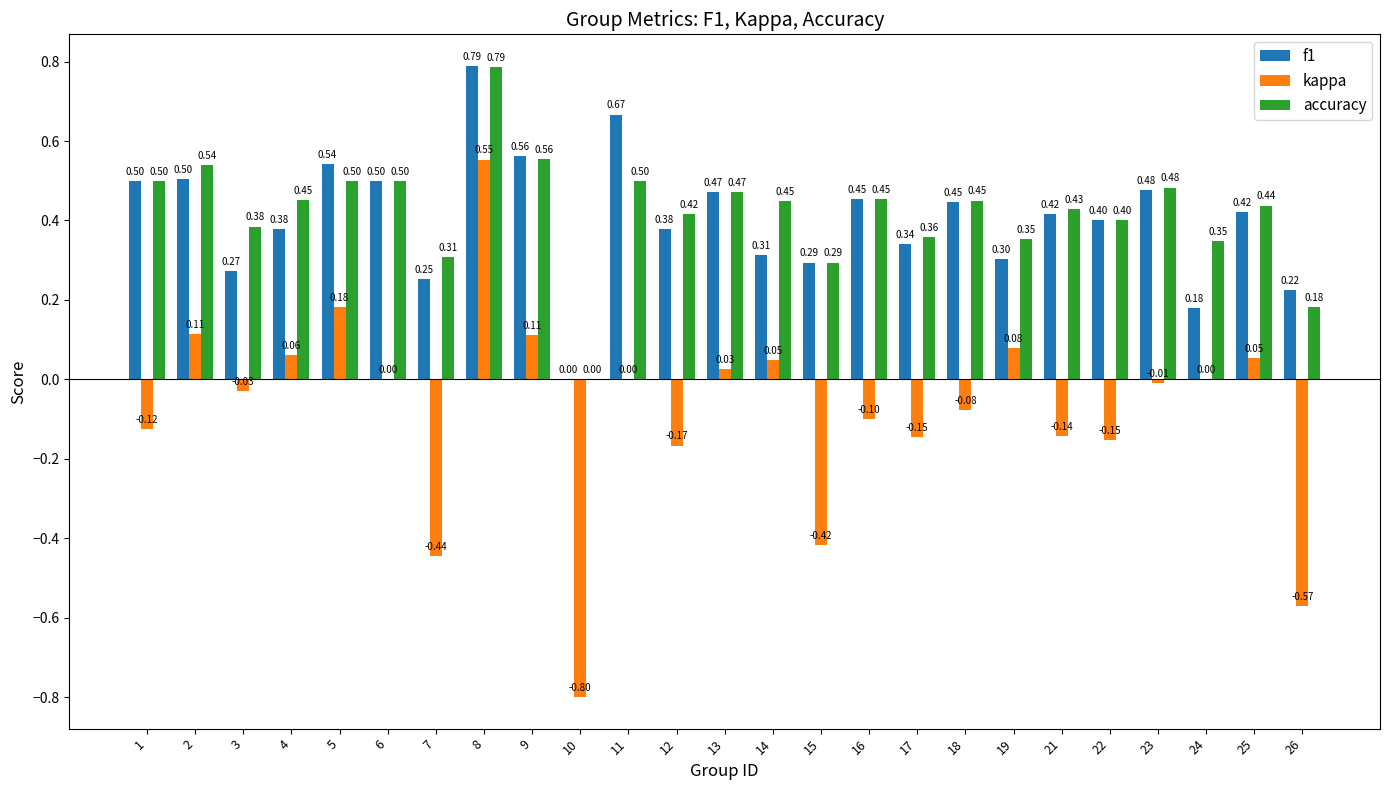

What is the sum of the f1 values at 16 and 22?

0.9